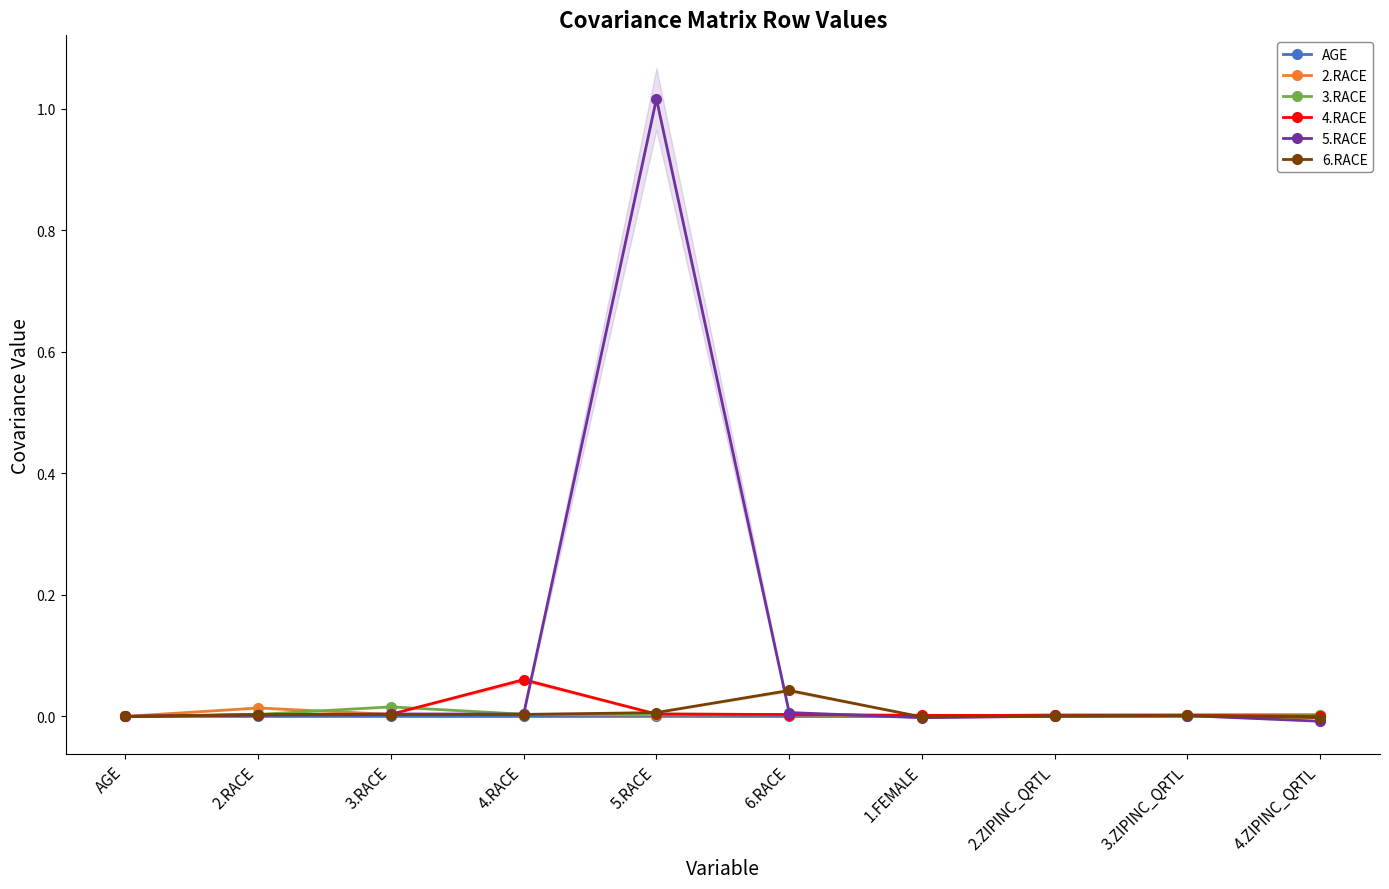

What is the label of the 3rd point from the right?

2.ZIPINC_QRTL